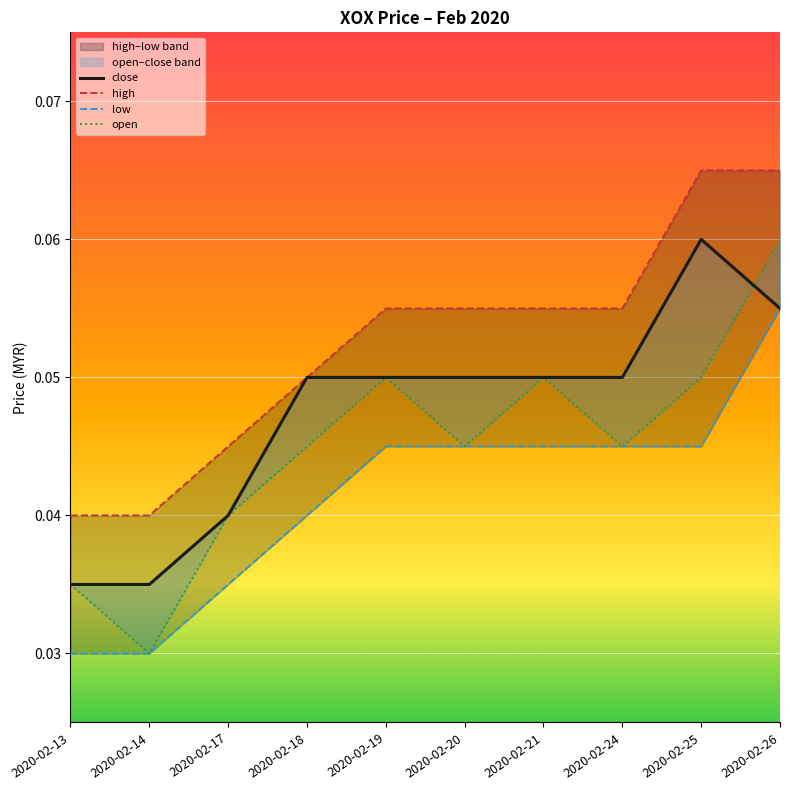

How many low values are between 0 and 1?

10